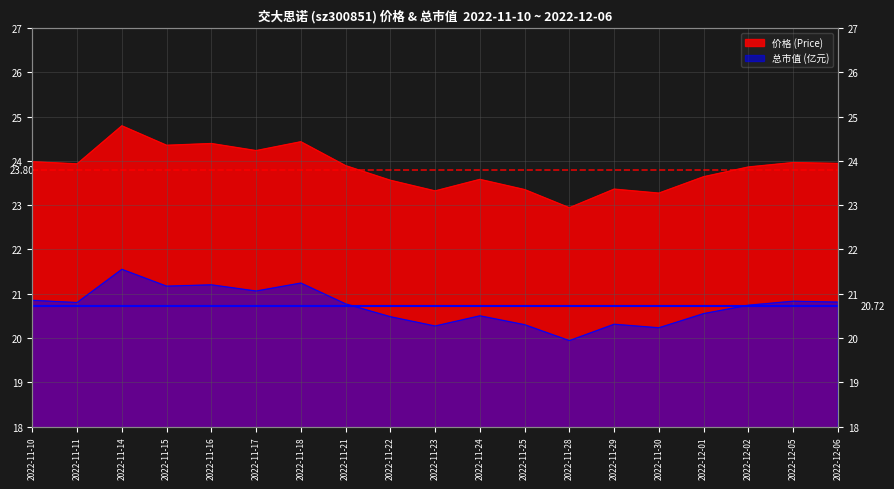

What position from the left is 2022-11-15?

4